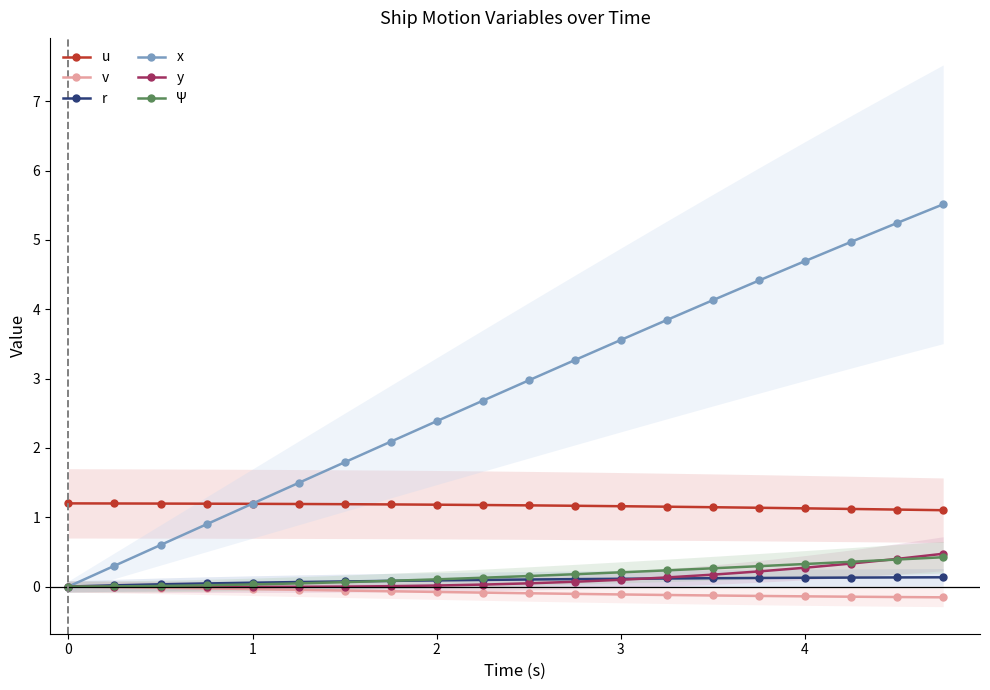

Does the chart display data point markers on the line(s)?

Yes